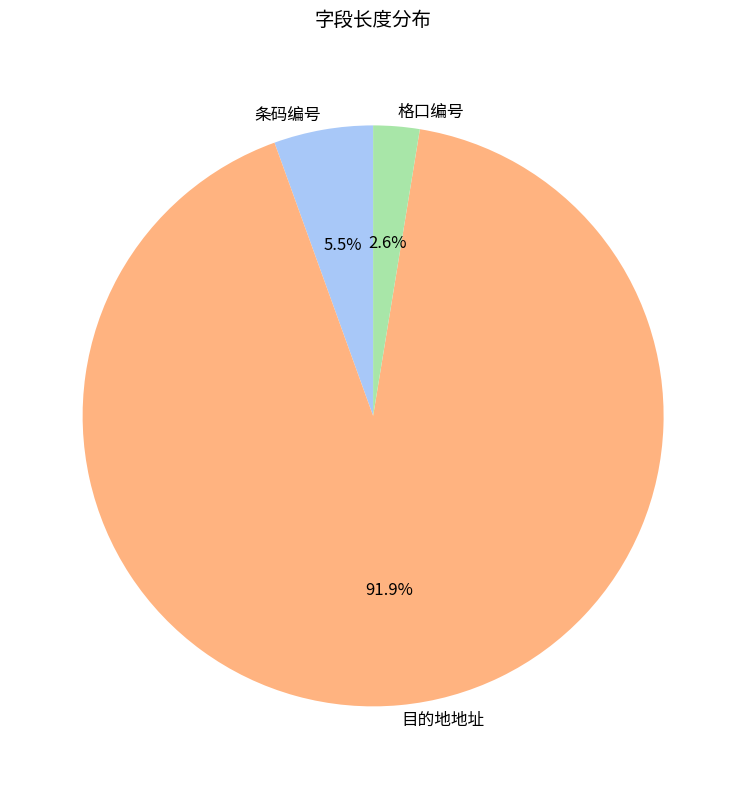

How much of the chart is everything except 格口编号?

97.4%